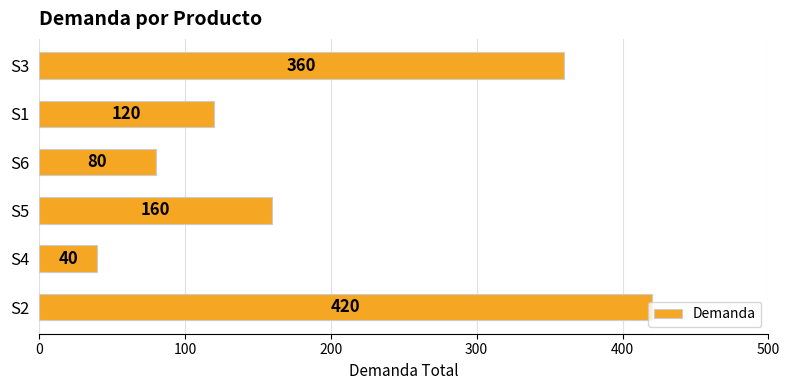

Rank the categories by value from lowest to highest.

S4, S6, S1, S5, S3, S2